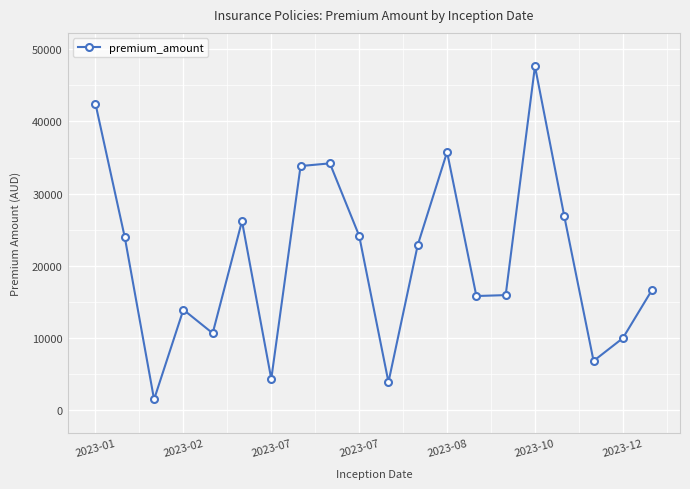

What is the value of the 5th point from the left?

10676.4